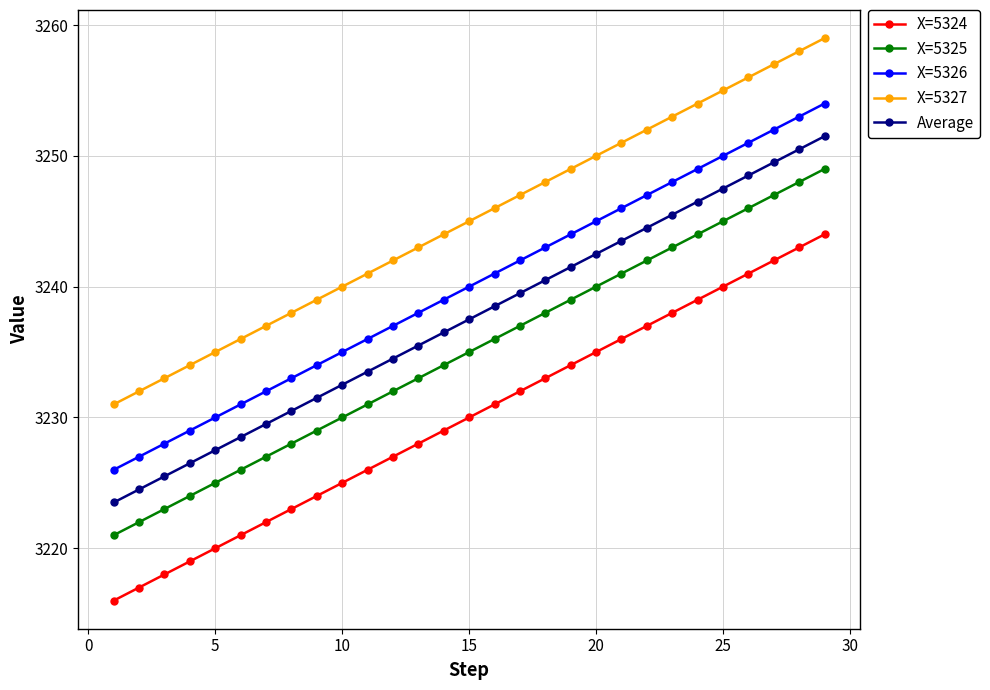

Does the chart have visible grid lines?

Yes